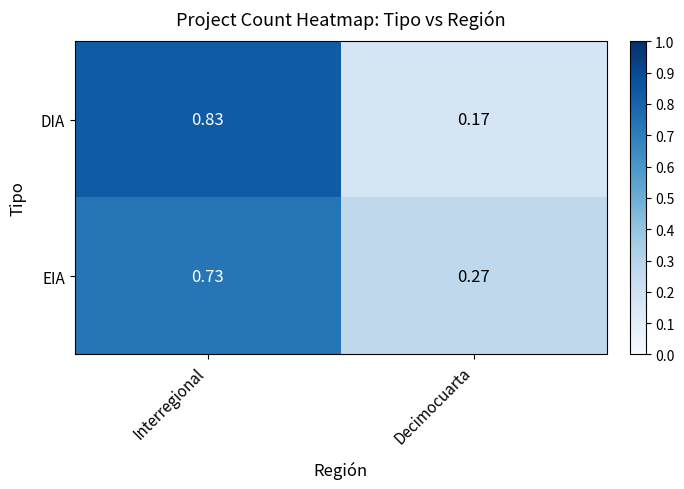

Which category has the highest value across all series?

Interregional